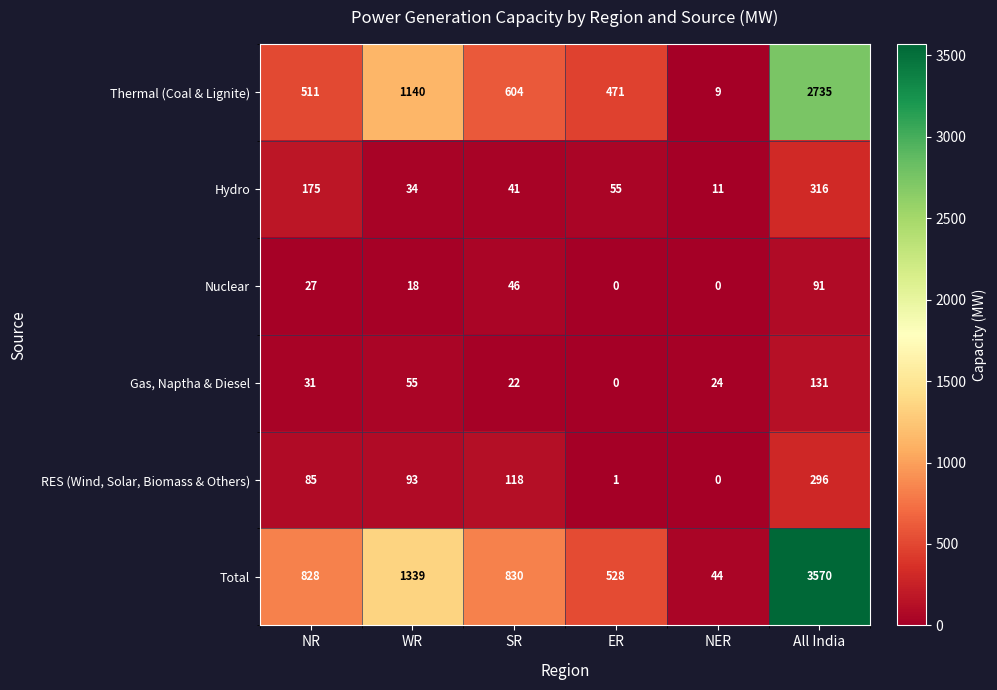

How many distinct data groups are displayed?

6